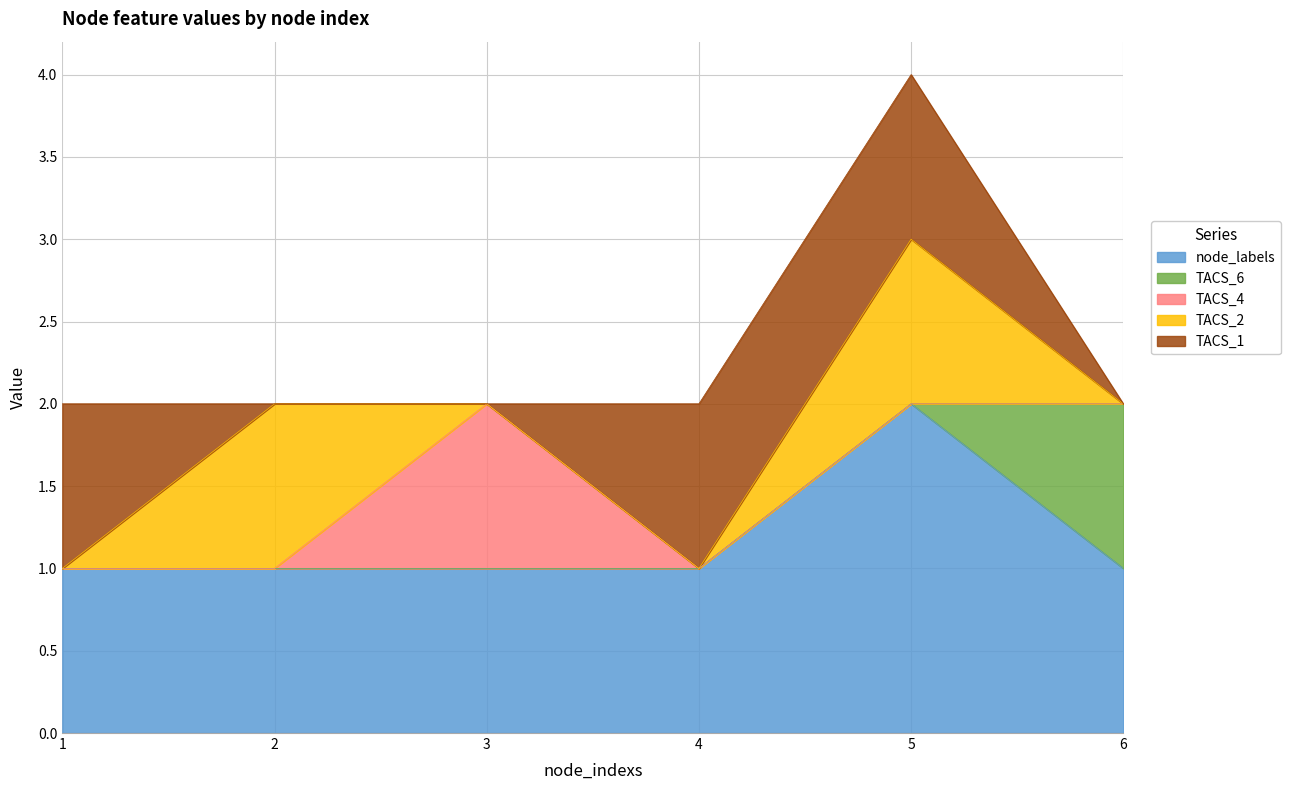

What are all the series names shown in the legend?

node_labels, TACS_6, TACS_4, TACS_2, TACS_1